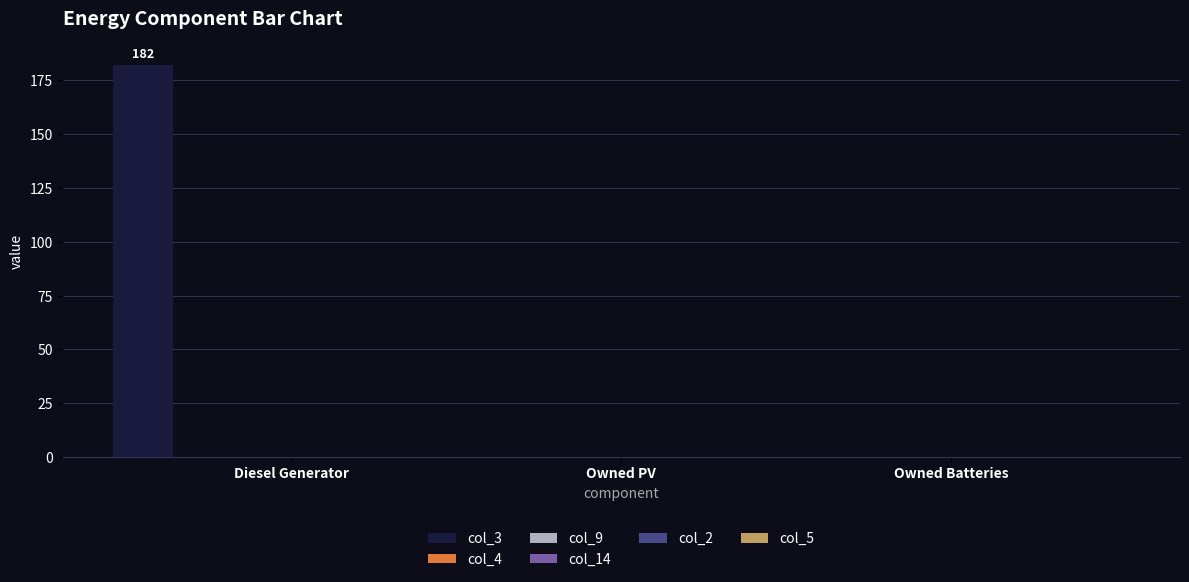

What is the greatest value displayed?

182